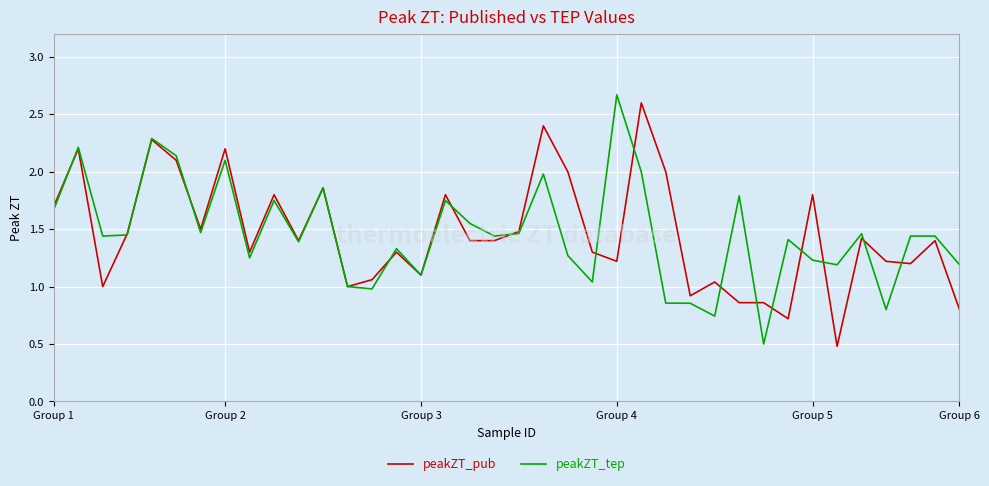

What is the greatest value displayed?

2.7